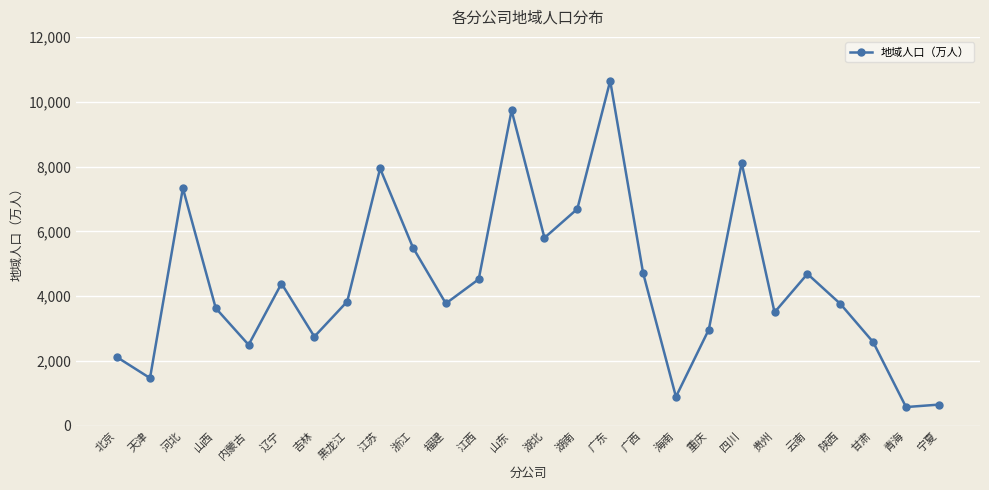

What is the greatest value displayed?

10644